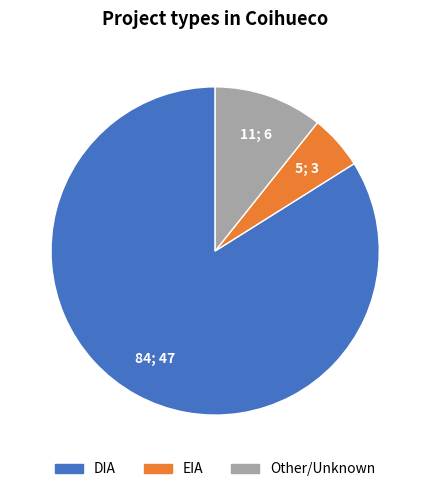

How many segments does this pie chart have?

3